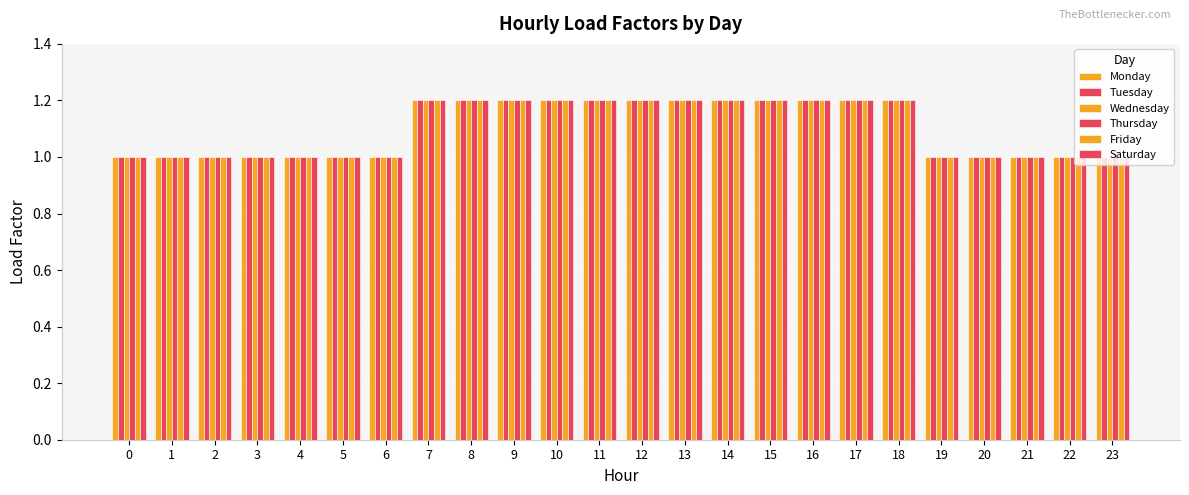

How many groups of bars are there?

24